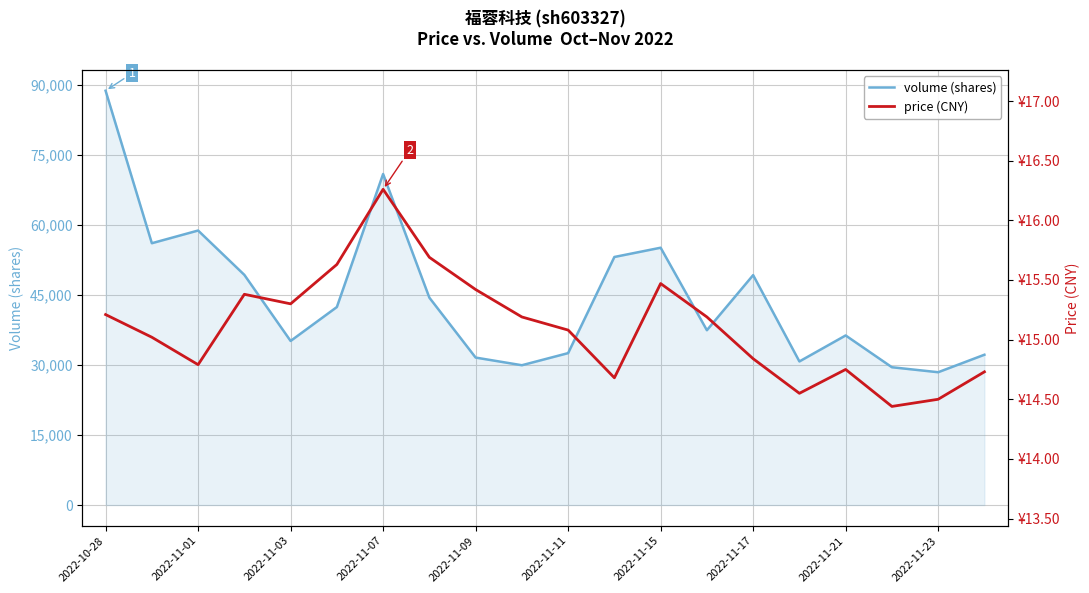

What are all the series names shown in the legend?

volume (shares), price (CNY)